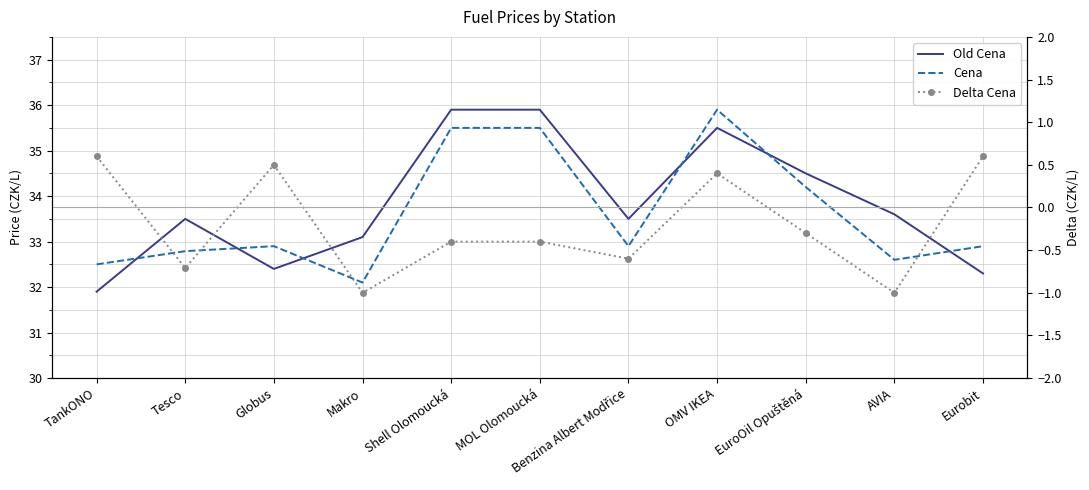

What is the difference between the highest and lowest values at Globus?

32.4